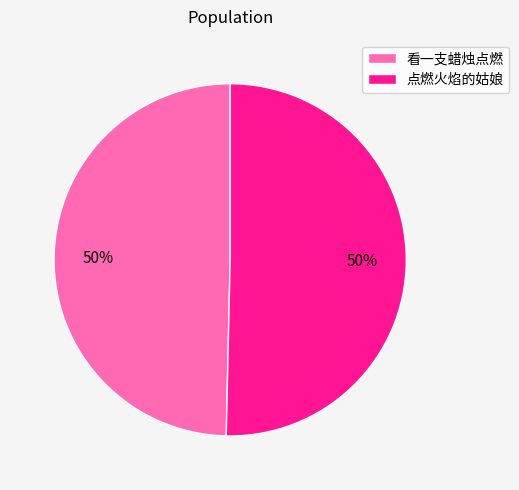

True or false: 看一支蜡烛点燃 accounts for 59% of the total.

False